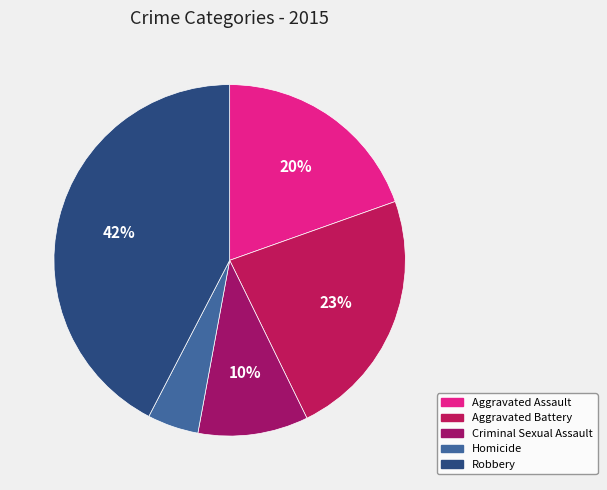

The Criminal Sexual Assault slice represents 10% of the pie. True or false?

True